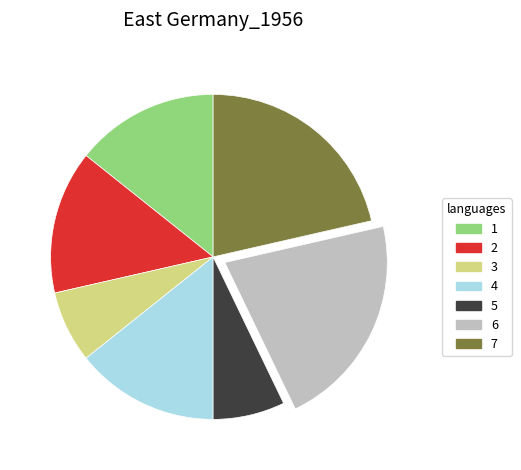

Do 3 and 4 together represent more than half of the pie?

No